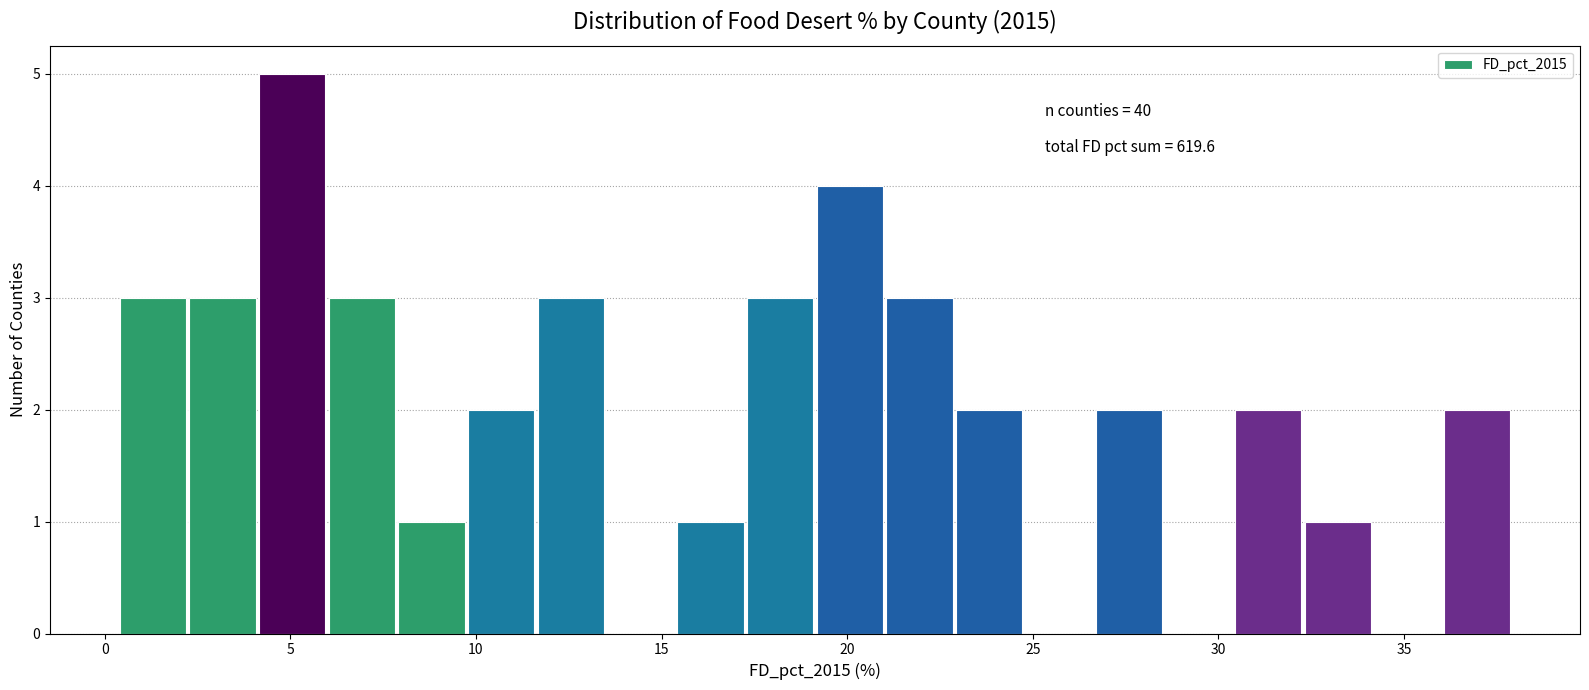

Around what value on the x-axis is the tallest bar? Give the approximate position of its centre, as read against the axis.

5.0